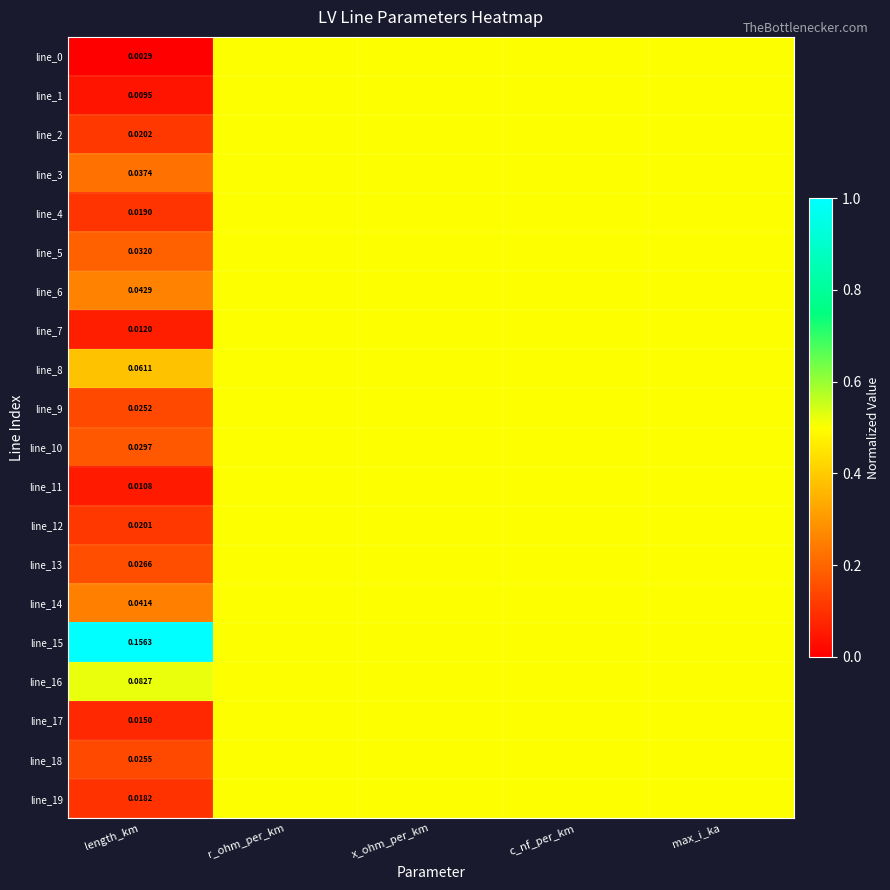

At how many categories does at least one series exceed 0?

5